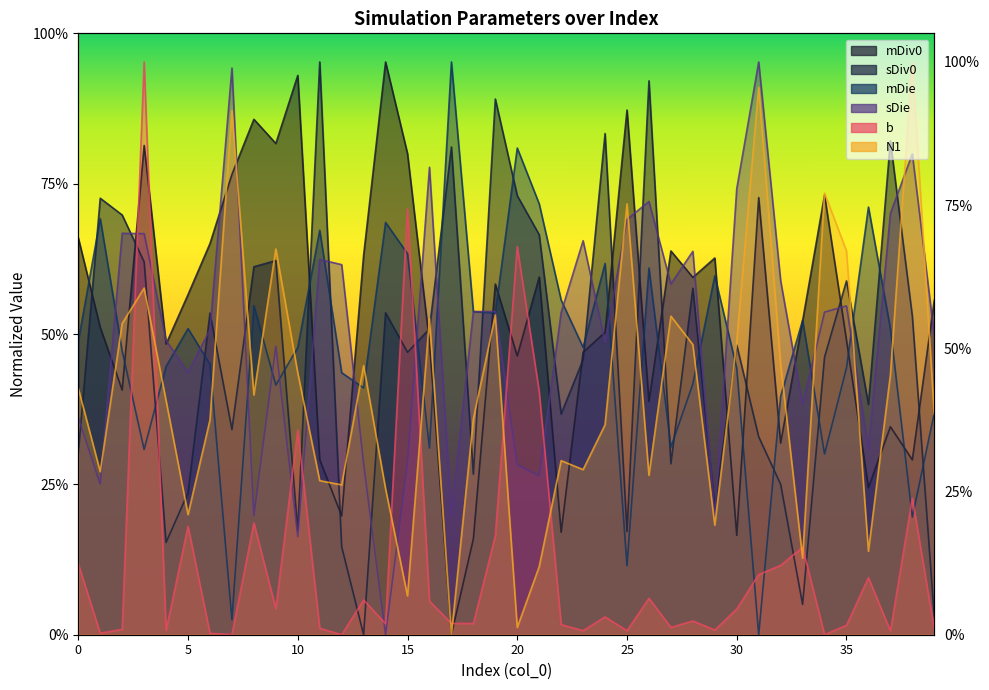

Rank the series by their maximum value, from lowest to highest.

b, sDiv0, mDiv0, sDie, mDie, N1